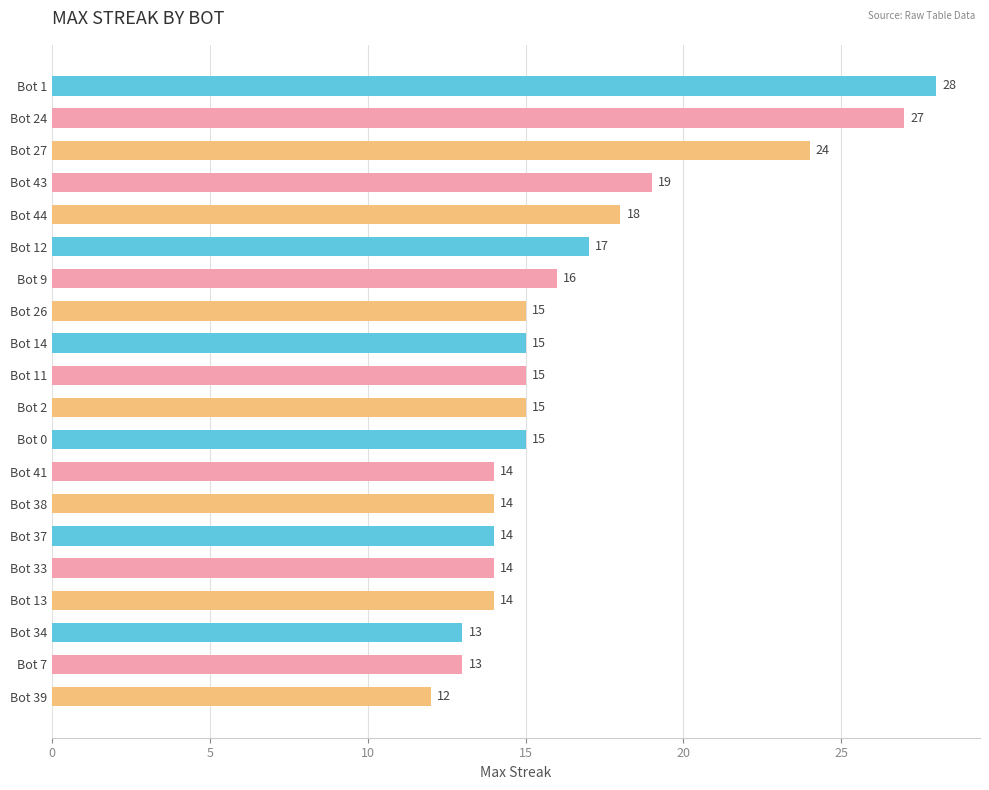

What is the smallest value displayed?

12